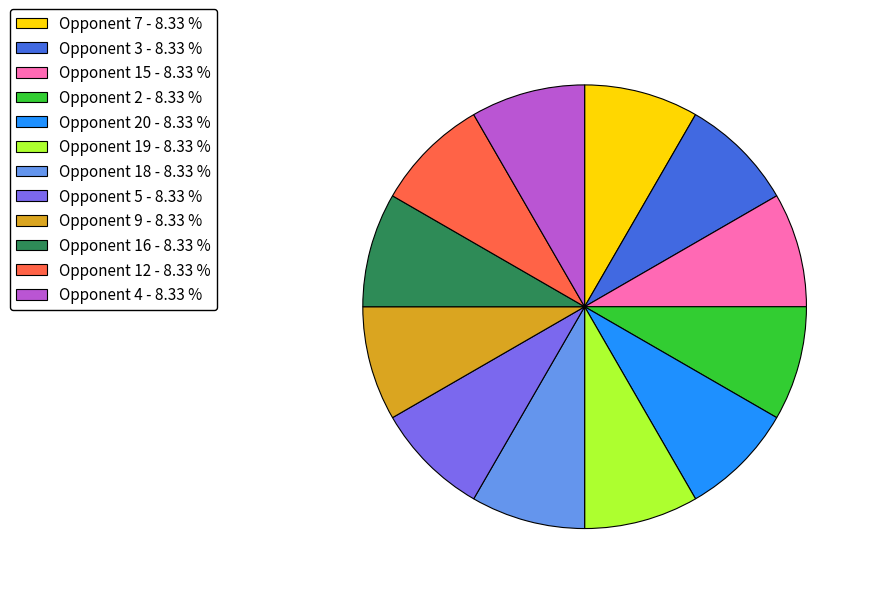

Count the number of slices in the pie.

12